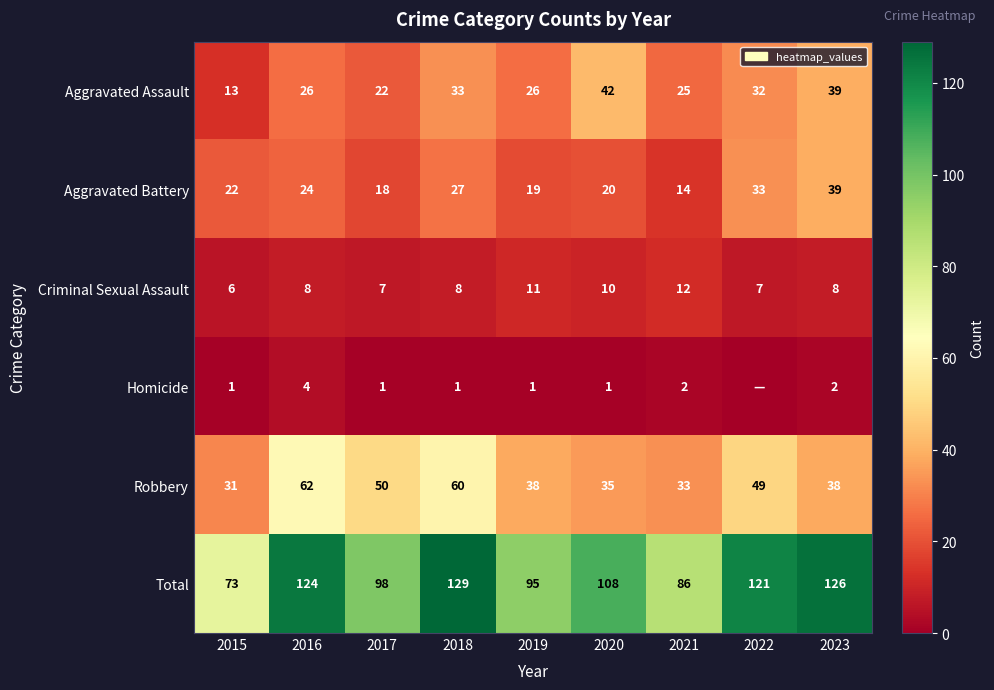

At 2020, list the series in order from largest to smallest.

Total, Aggravated Assault, Robbery, Aggravated Battery, Criminal Sexual Assault, Homicide